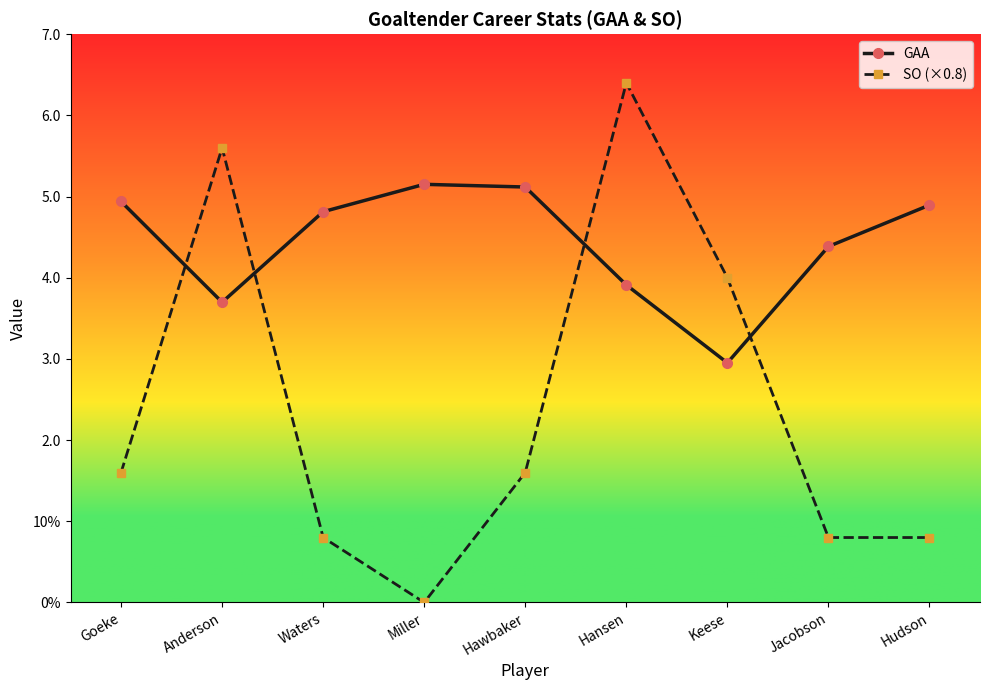

What are all the series names shown in the legend?

GAA, SO (×0.8)